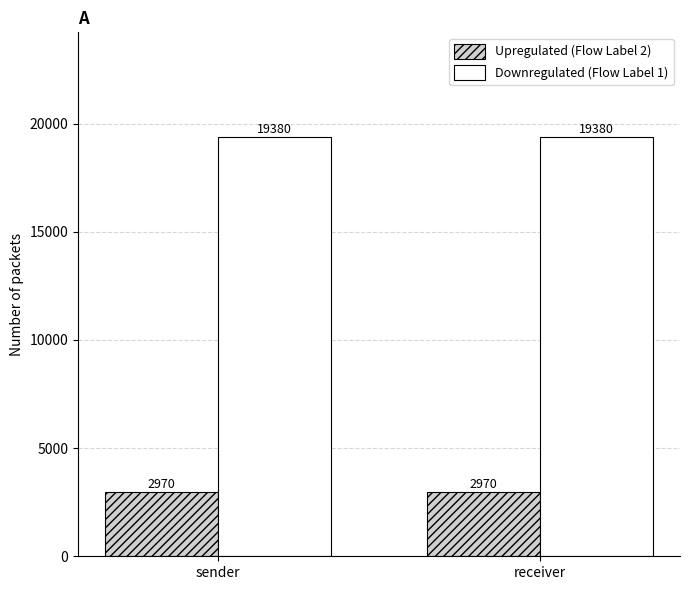

What is the difference between the highest and lowest values at receiver?

16410